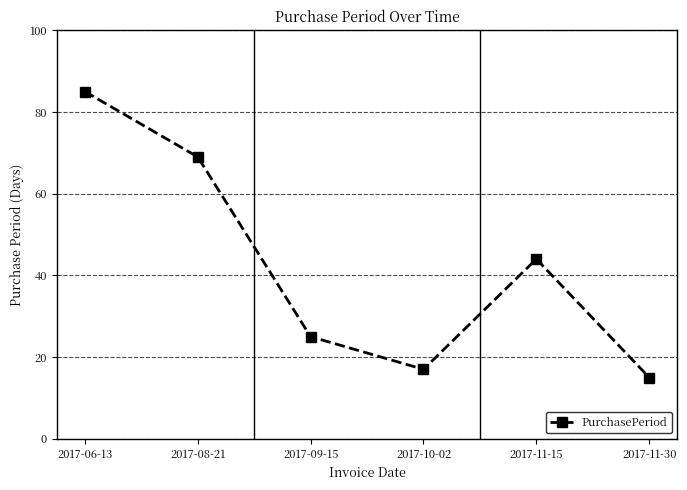

How many series are shown in this chart?

1